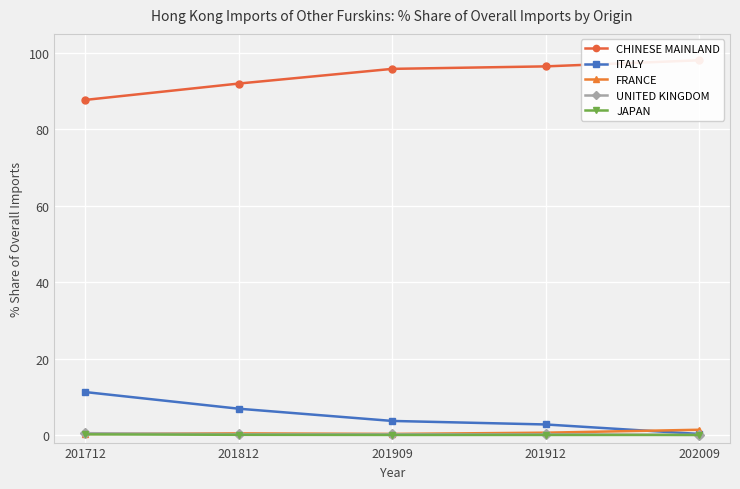

List the series in order of their peak value, highest first.

CHINESE MAINLAND, ITALY, FRANCE, UNITED KINGDOM, JAPAN